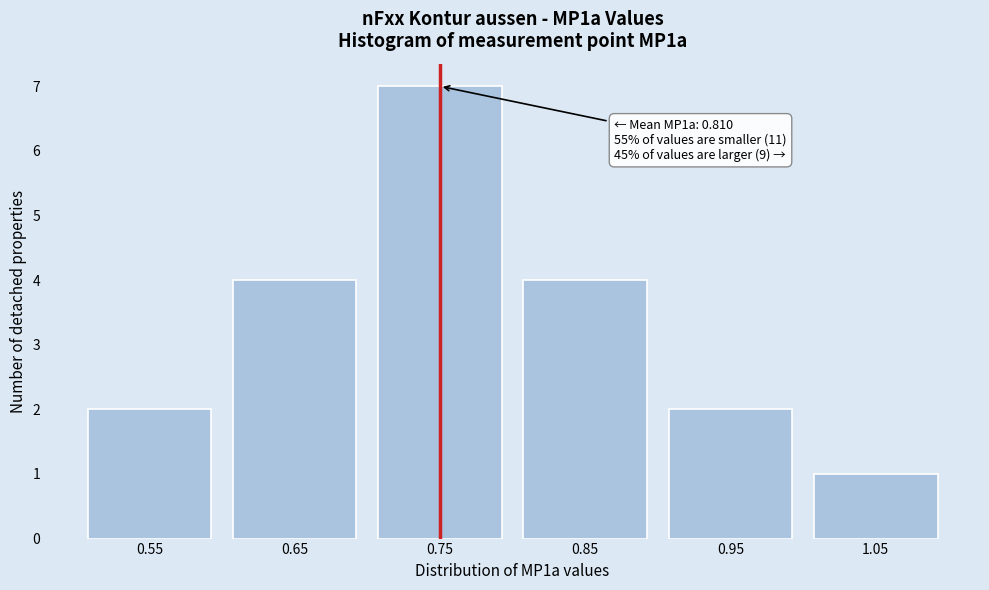

Reading right to left, what are all the values shown in this chart?

1	2	4	7	4	2